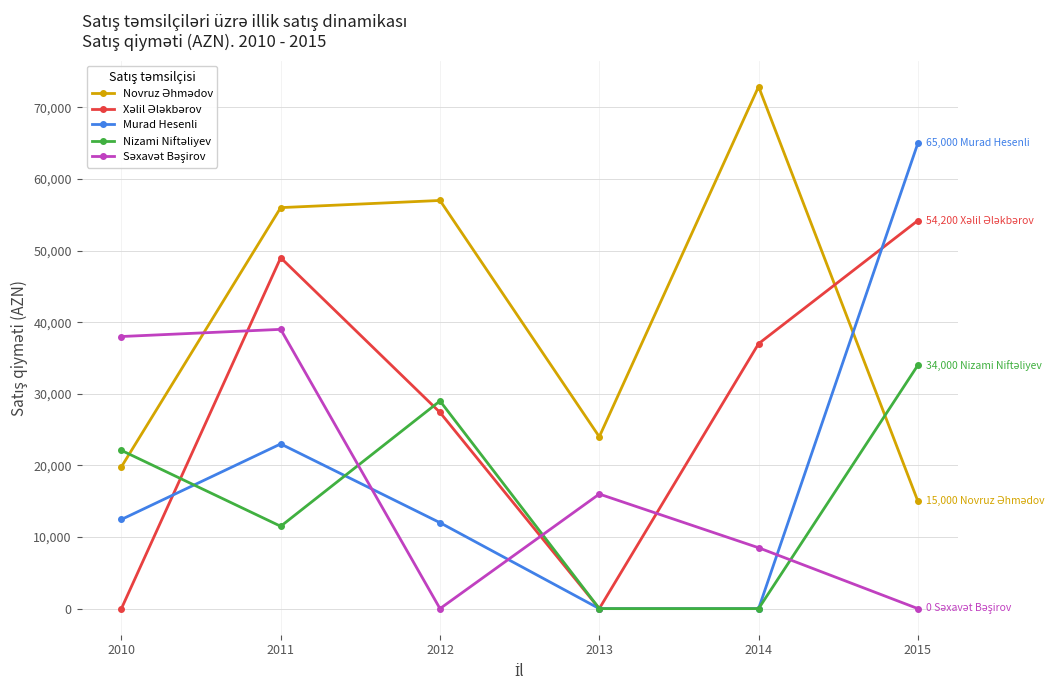

True or false: Murad Hesenli has a value of 8233 at 2011.

False